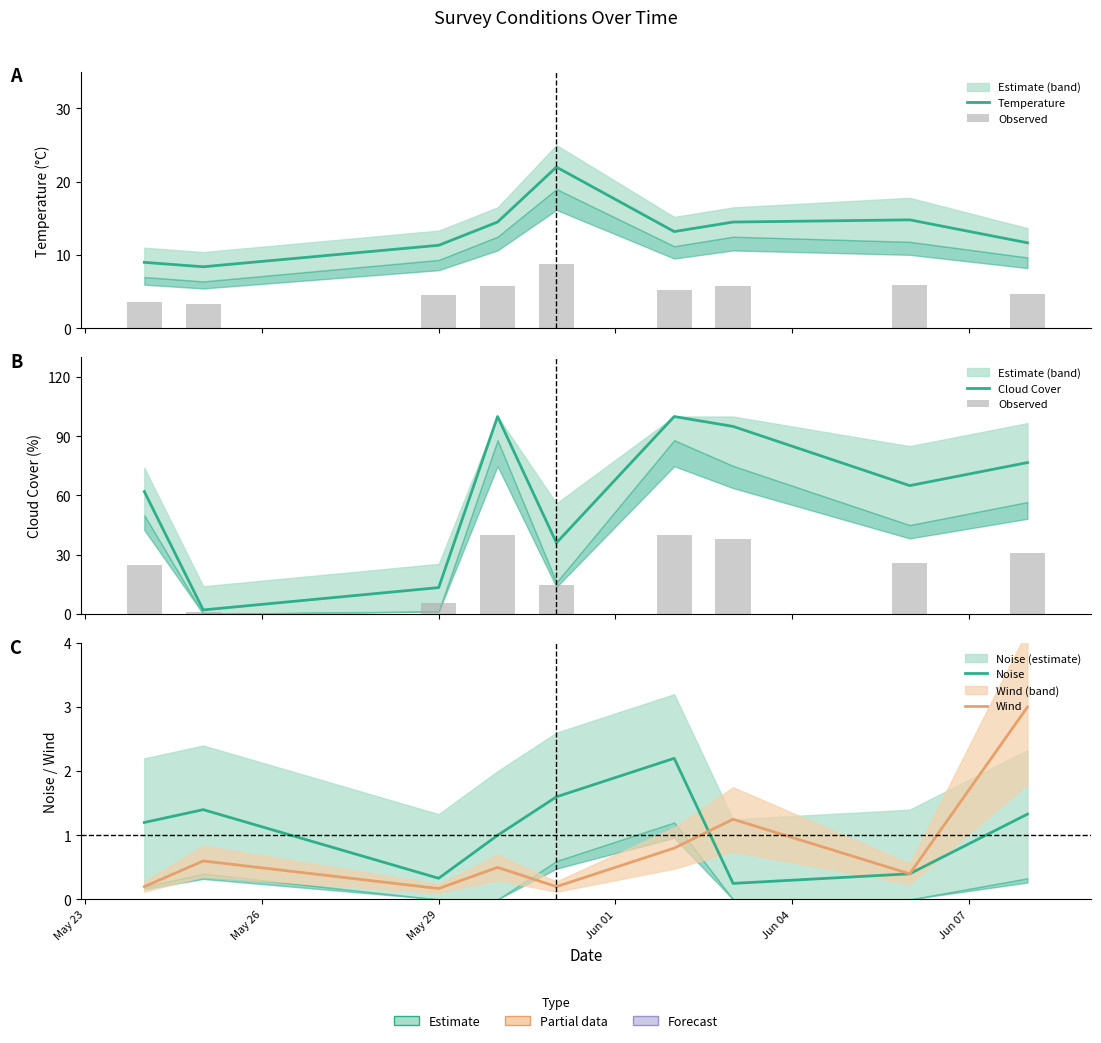

What is the value of the Cloud Cover bar at the 7th from the left?

95.0